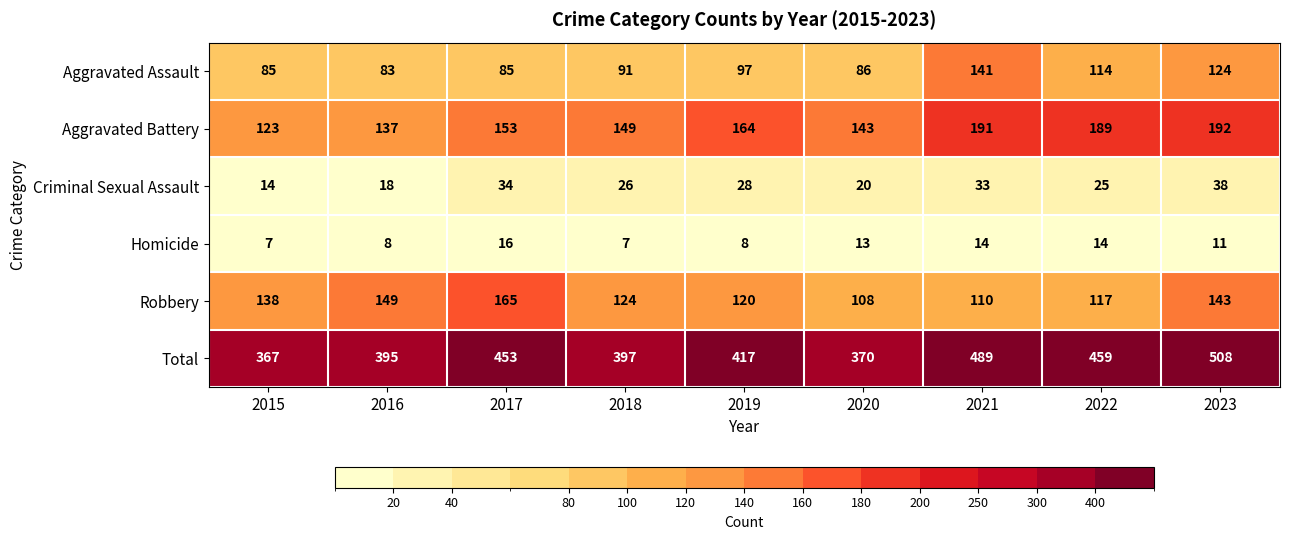

True or false: Robbery has a value of 120 at 2019.

True